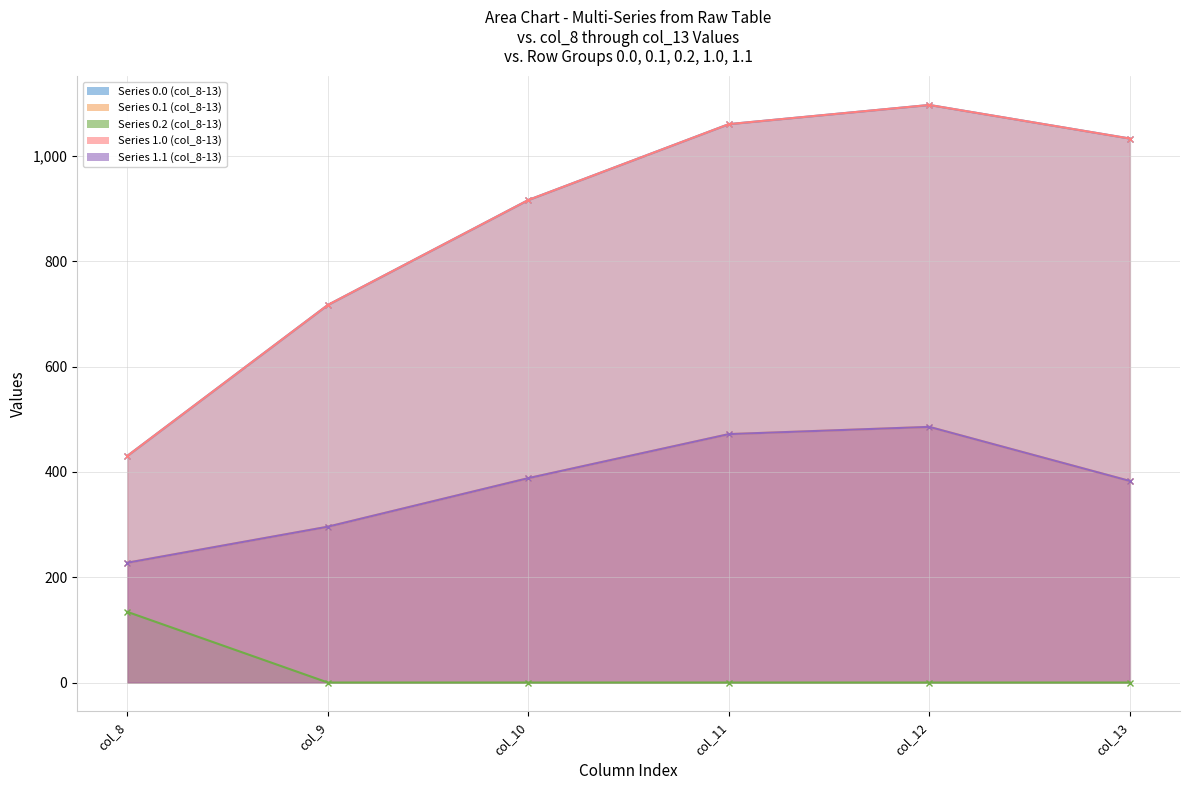

True or false: Series 1.1 (col_8-13) and Series 0.2 (col_8-13) cross at least once.

False